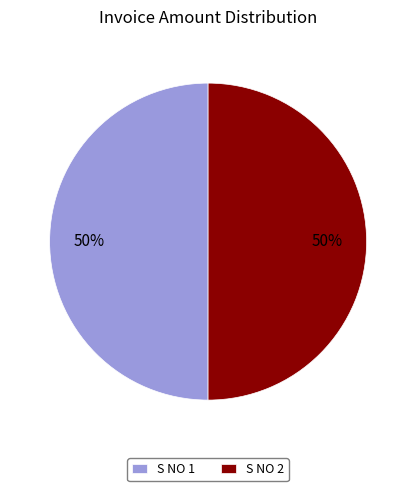

What is the ratio of the value at S NO 2 to the value at S NO 1?

1.0